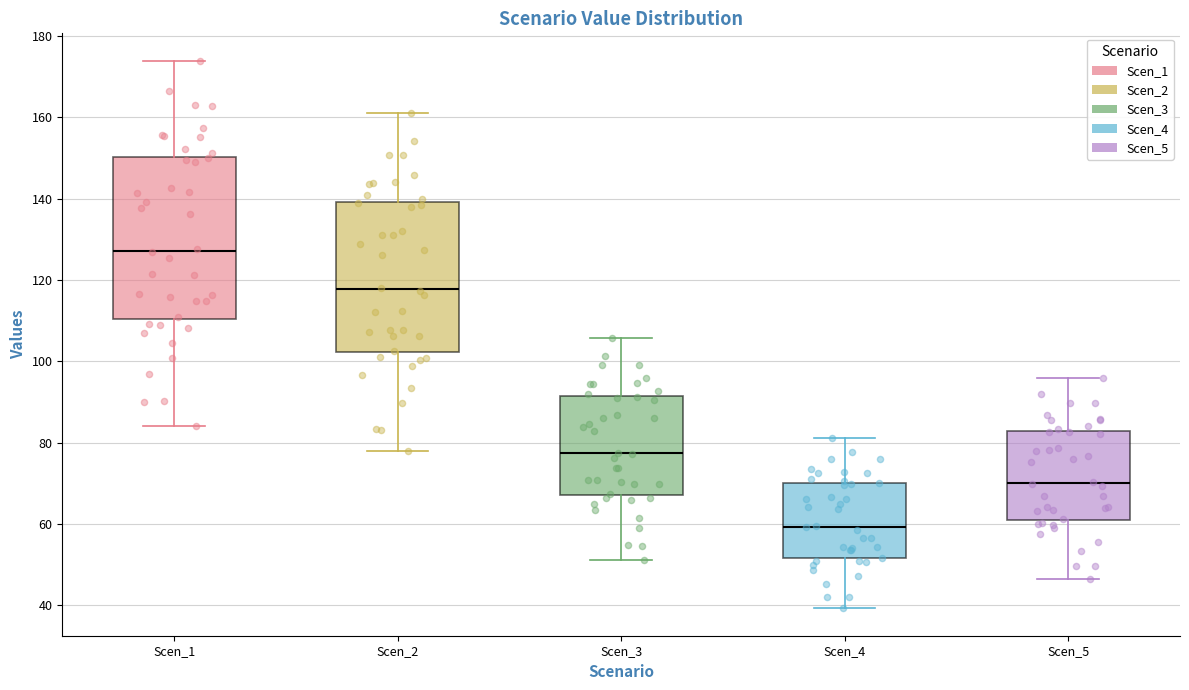

Comparing the boxes themselves (not the whiskers), which one is the tallest?

Scen_1